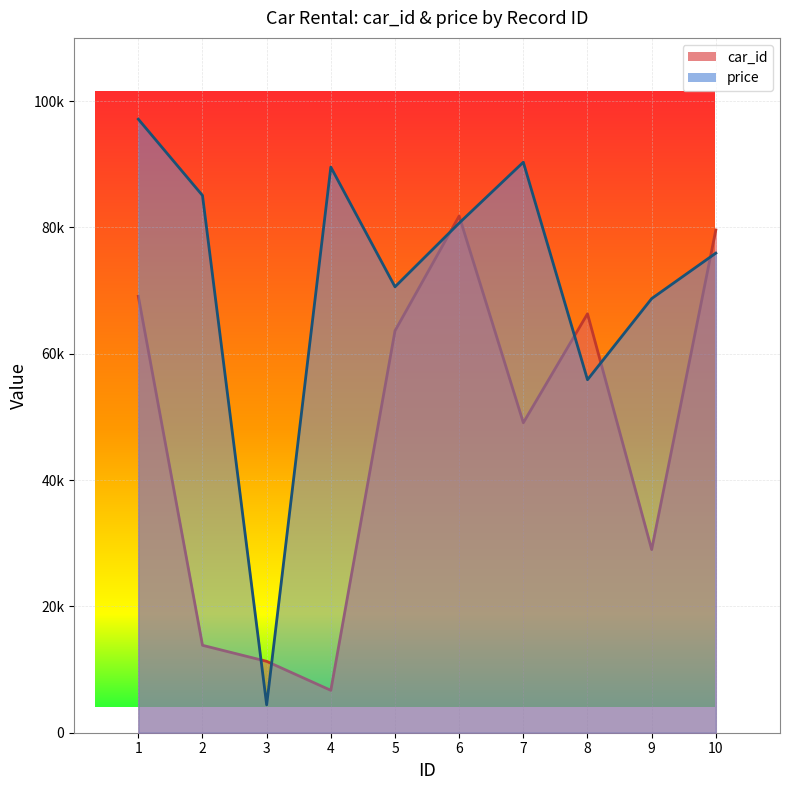

At which category is the sum across all series the highest?

1